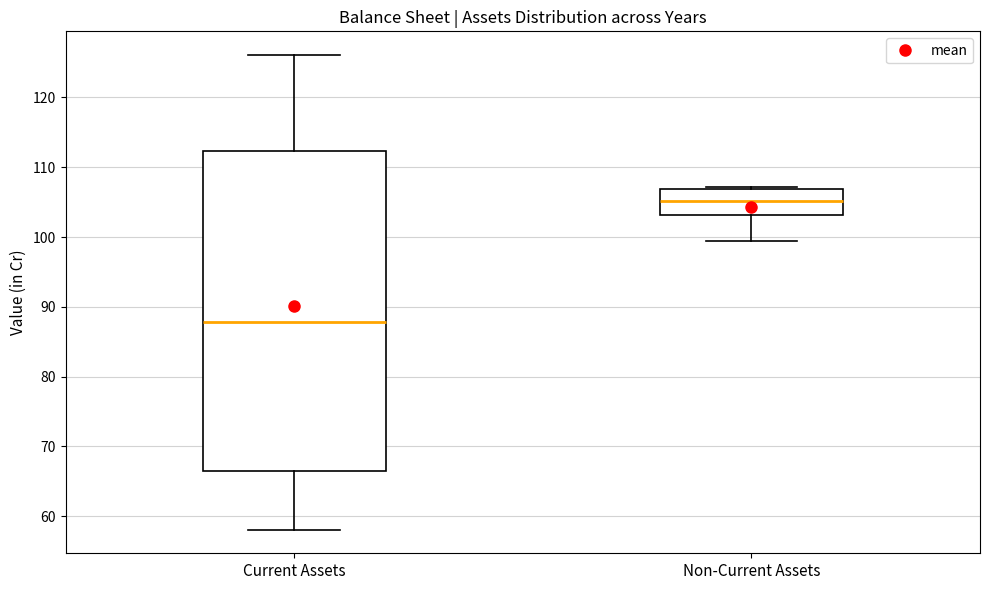

Reading left to right, transcribe this box plot: for each box, give where its median line is, the range the box spans, and where its two whiskers end, as read against the y-axis. The values are not printed on the chart, so give them approximately, as read against the axis.

Current Assets: median 88, box 66 to 112, whiskers 58 to 126
Non-Current Assets: median 105, box 103 to 107, whiskers 99 to 107